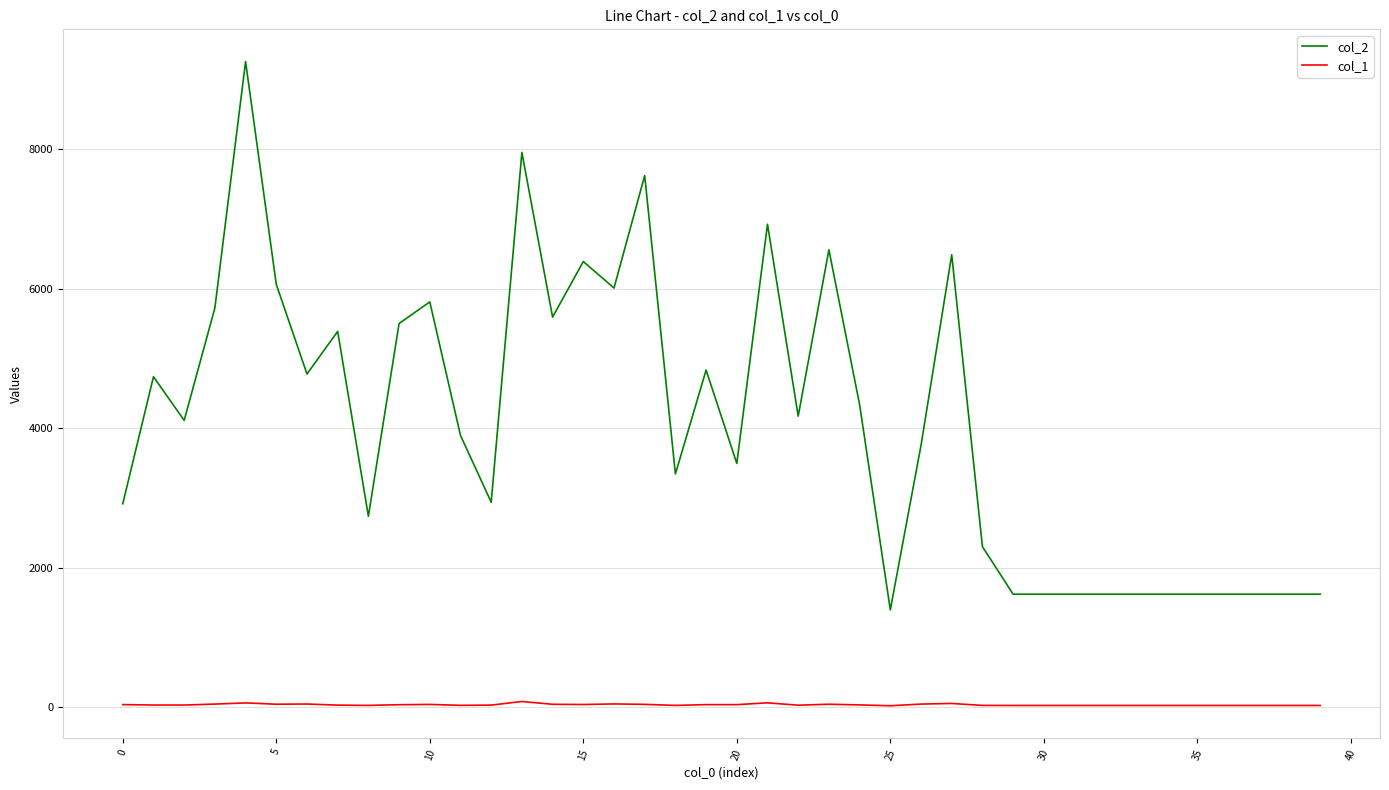

Rank the series by their average value, from lowest to highest.

col_1, col_2